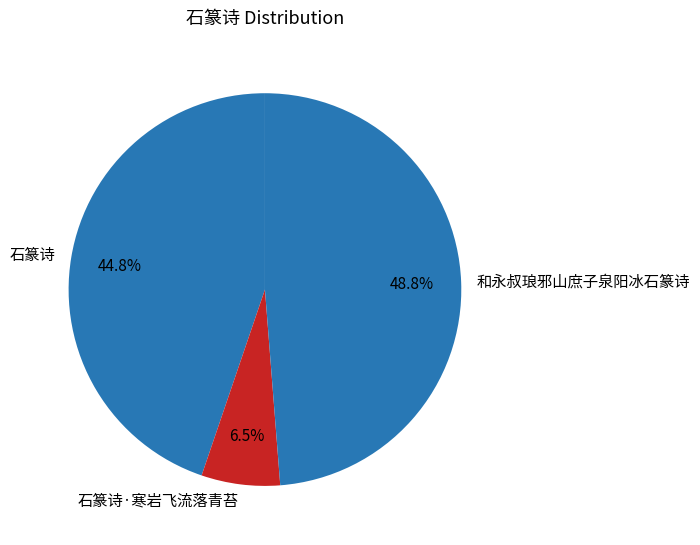

To the nearest percent, what is the difference between the 石篆诗 and 石篆诗·寒岩飞流落青苔 slice percentages?

38%